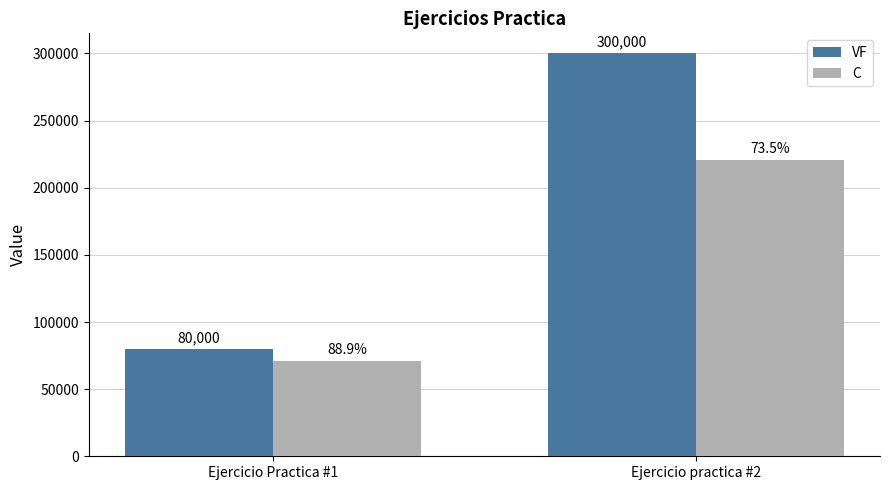

Rank the series by their average value, from highest to lowest.

VF, C